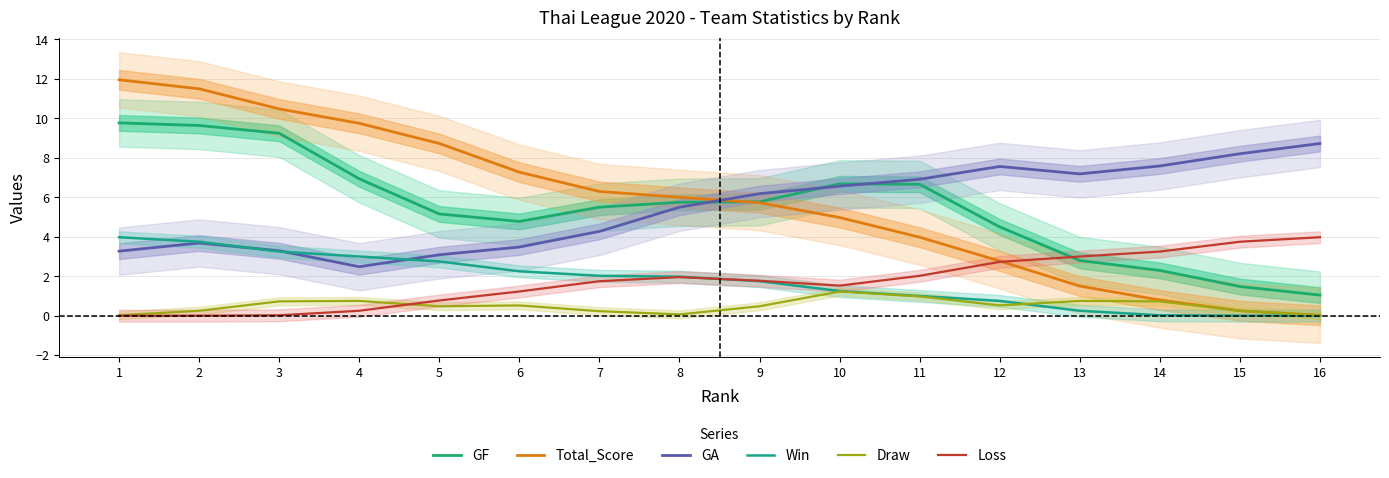

Where is the first local maximum for Draw?

4